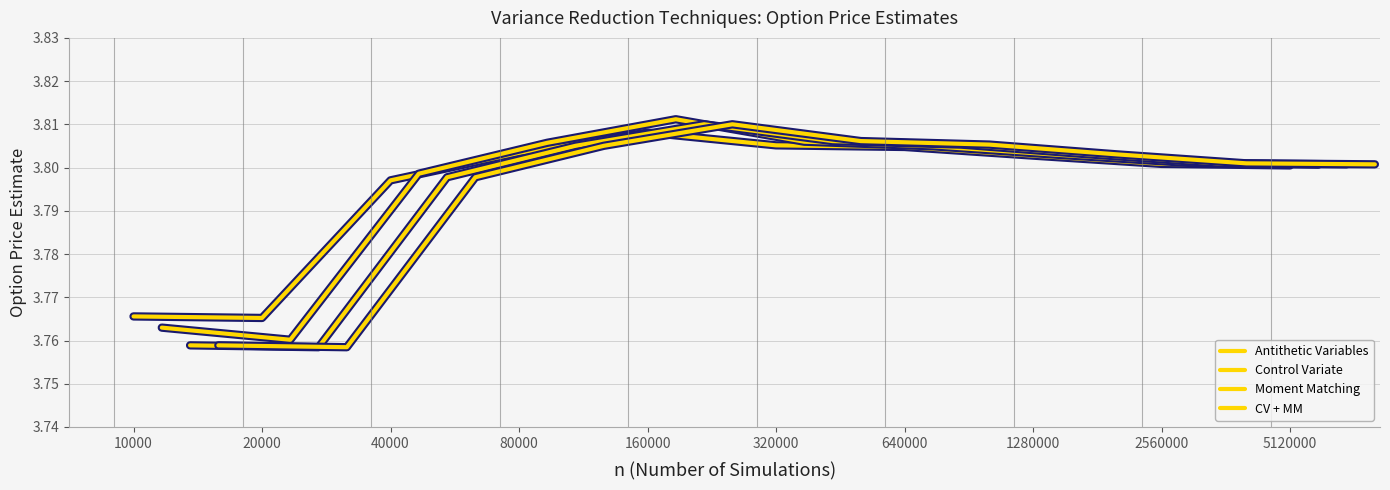

How many Antithetic Variables values are between 3 and 4?

10